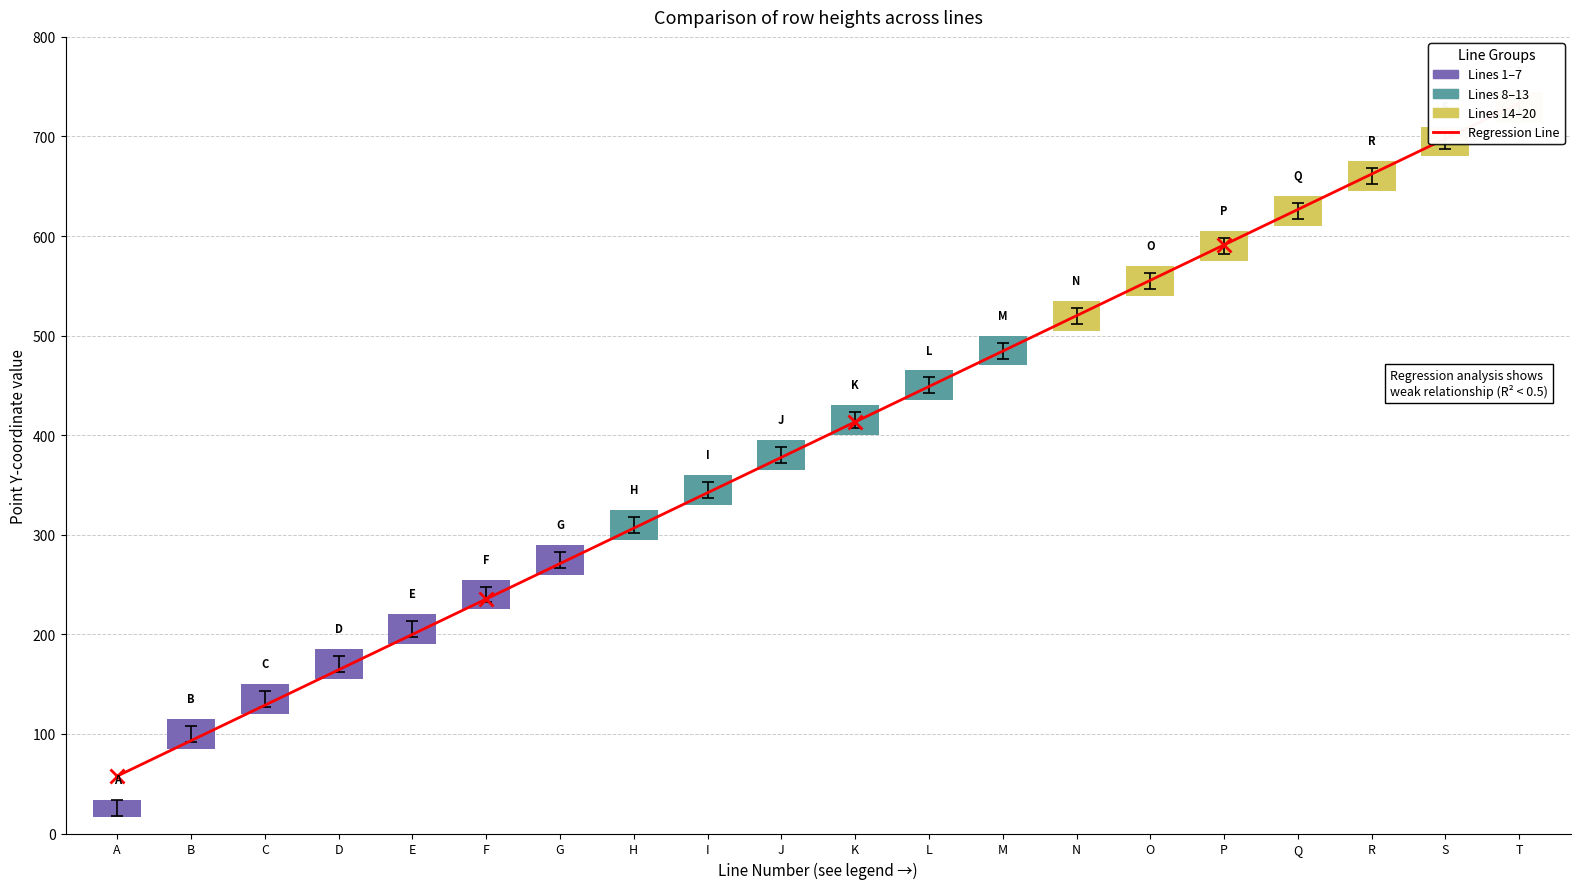

How many values are below 407?

10